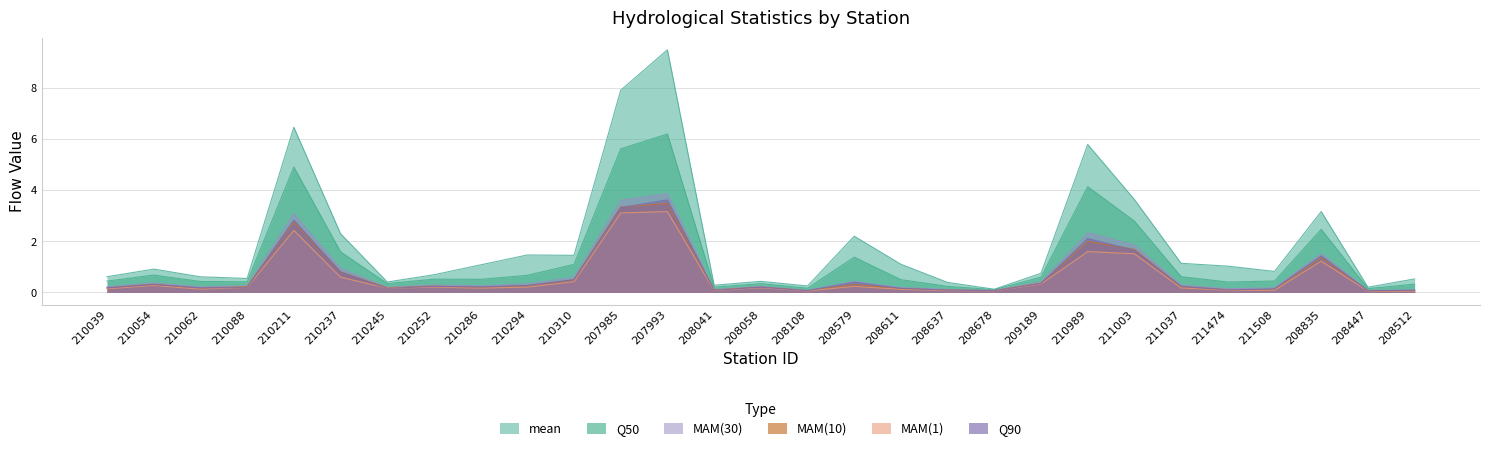

What is the label of the 3rd point from the left?

210062